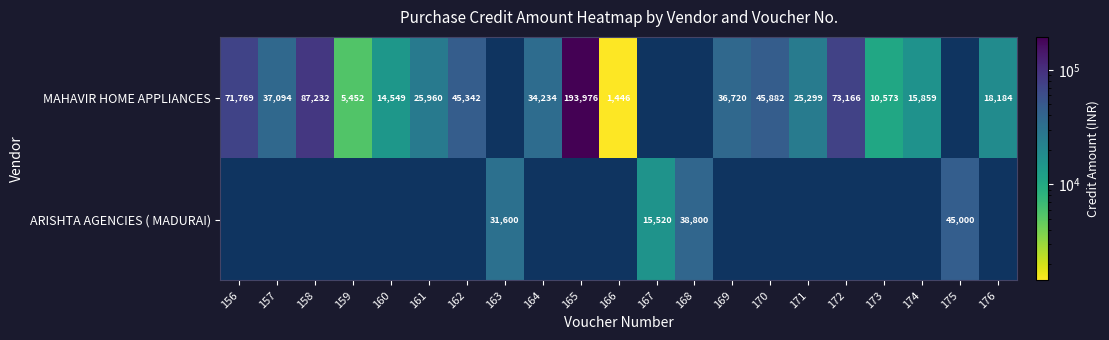

What is the difference between the MAHAVIR HOME APPLIANCES values at 156 and 176?

53585